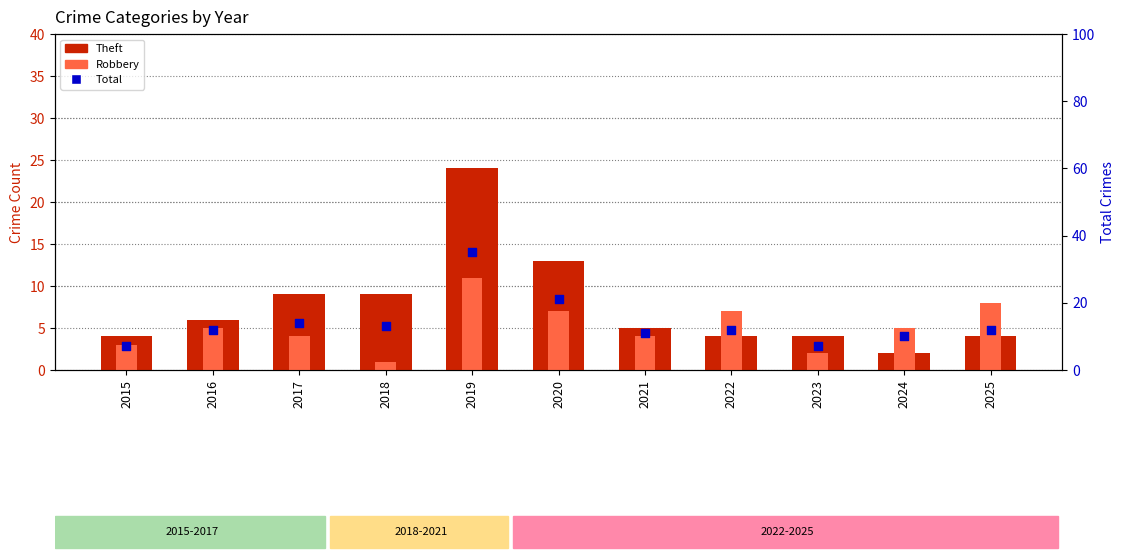

Which series has the largest total across all categories?

Total